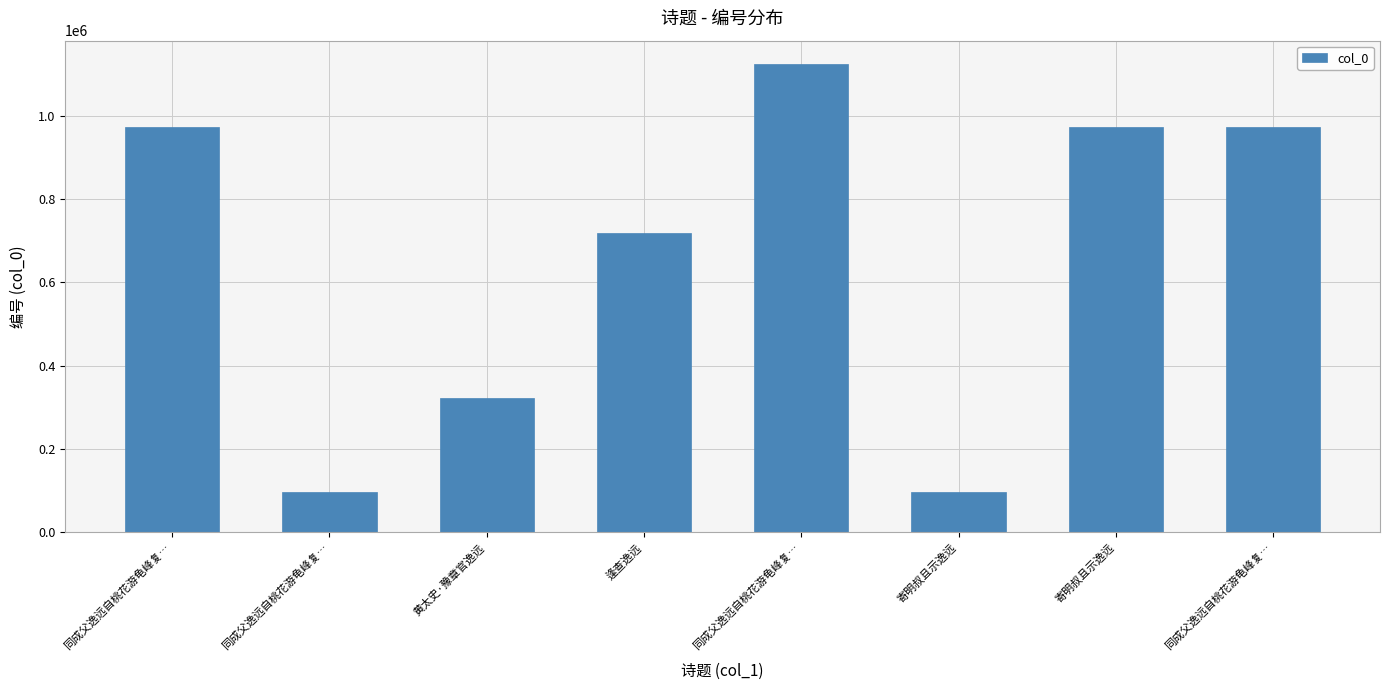

What is the smallest value displayed?

96141